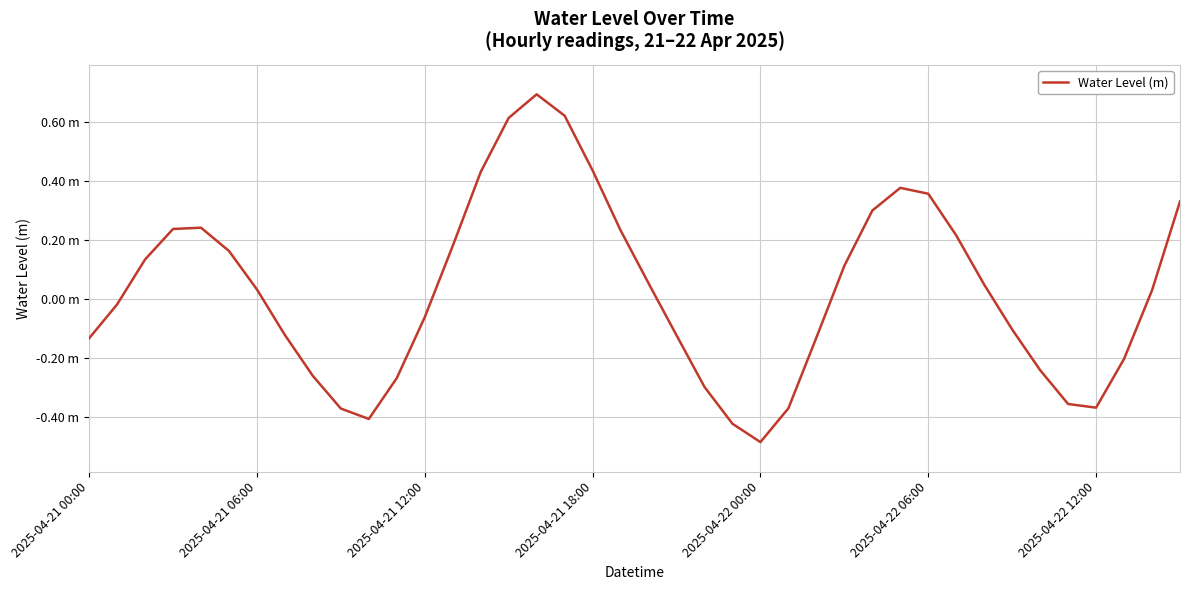

True or false: there are more than 1 points higher than both neighbors.

True